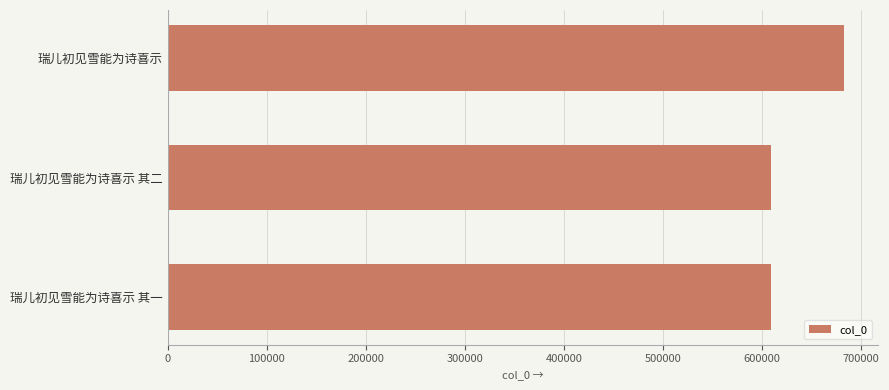

What is the difference between the maximum and minimum values?

73845